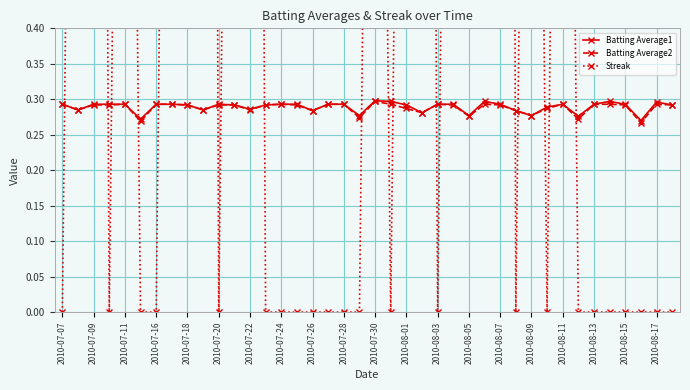

Count the Batting Average2 values in the range 0 to 1.

40